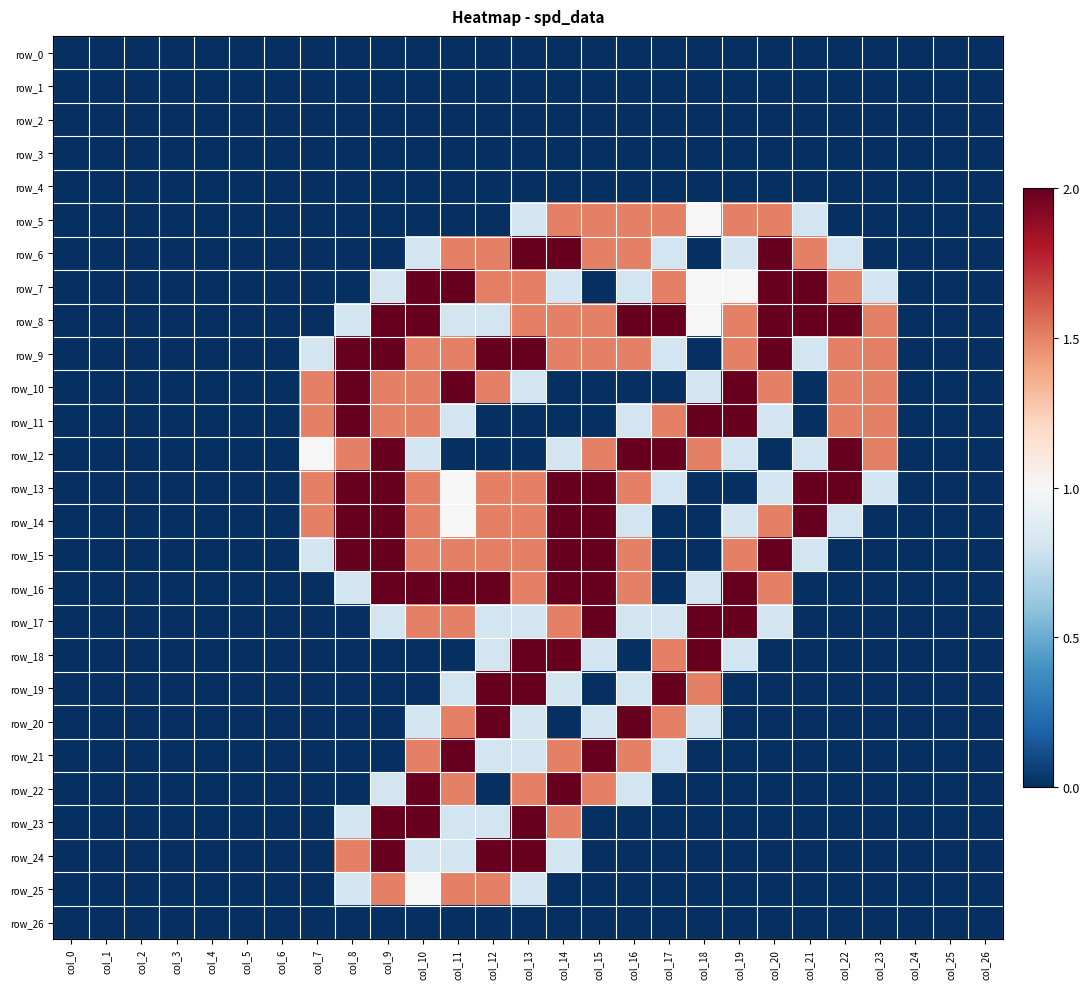

Reading left to right, extract all data points from this chart.

row_0: 0.0	0.0	0.0	0.0	0.0	0.0	0.0	0.0	0.0	0.0	0.0	0.0	0.0	0.0	0.0	0.0	0.0	0.0	0.0	0.0	0.0	0.0	0.0	0.0	0.0	0.0	0.0
row_1: 0.0	0.0	0.0	0.0	0.0	0.0	0.0	0.0	0.0	0.0	0.0	0.0	0.0	0.0	0.0	0.0	0.0	0.0	0.0	0.0	0.0	0.0	0.0	0.0	0.0	0.0	0.0
row_2: 0.0	0.0	0.0	0.0	0.0	0.0	0.0	0.0	0.0	0.0	0.0	0.0	0.0	0.0	0.0	0.0	0.0	0.0	0.0	0.0	0.0	0.0	0.0	0.0	0.0	0.0	0.0
row_3: 0.0	0.0	0.0	0.0	0.0	0.0	0.0	0.0	0.0	0.0	0.0	0.0	0.0	0.0	0.0	0.0	0.0	0.0	0.0	0.0	0.0	0.0	0.0	0.0	0.0	0.0	0.0
row_4: 0.0	0.0	0.0	0.0	0.0	0.0	0.0	0.0	0.0	0.0	0.0	0.0	0.0	0.0	0.0	0.0	0.0	0.0	0.0	0.0	0.0	0.0	0.0	0.0	0.0	0.0	0.0
row_5: 0.0	0.0	0.0	0.0	0.0	0.0	0.0	0.0	0.0	0.0	0.0	0.0	0.0	0.8	1.5	1.5	1.5	1.5	1.0	1.5	1.5	0.8	0.0	0.0	0.0	0.0	0.0
row_6: 0.0	0.0	0.0	0.0	0.0	0.0	0.0	0.0	0.0	0.0	0.8	1.5	1.5	2.0	2.0	1.5	1.5	0.8	0.0	0.8	2.0	1.5	0.8	0.0	0.0	0.0	0.0
row_7: 0.0	0.0	0.0	0.0	0.0	0.0	0.0	0.0	0.0	0.8	2.0	2.0	1.5	1.5	0.8	0.0	0.8	1.5	1.0	1.0	2.0	2.0	1.5	0.8	0.0	0.0	0.0
row_8: 0.0	0.0	0.0	0.0	0.0	0.0	0.0	0.0	0.8	2.0	2.0	0.8	0.8	1.5	1.5	1.5	2.0	2.0	1.0	1.5	2.0	2.0	2.0	1.5	0.0	0.0	0.0
row_9: 0.0	0.0	0.0	0.0	0.0	0.0	0.0	0.8	2.0	2.0	1.5	1.5	2.0	2.0	1.5	1.5	1.5	0.8	0.0	1.5	2.0	0.8	1.5	1.5	0.0	0.0	0.0
row_10: 0.0	0.0	0.0	0.0	0.0	0.0	0.0	1.5	2.0	1.5	1.5	2.0	1.5	0.8	0.0	0.0	0.0	0.0	0.8	2.0	1.5	0.0	1.5	1.5	0.0	0.0	0.0
row_11: 0.0	0.0	0.0	0.0	0.0	0.0	0.0	1.5	2.0	1.5	1.5	0.8	0.0	0.0	0.0	0.0	0.8	1.5	2.0	2.0	0.8	0.0	1.5	1.5	0.0	0.0	0.0
row_12: 0.0	0.0	0.0	0.0	0.0	0.0	0.0	1.0	1.5	2.0	0.8	0.0	0.0	0.0	0.8	1.5	2.0	2.0	1.5	0.8	0.0	0.8	2.0	1.5	0.0	0.0	0.0
row_13: 0.0	0.0	0.0	0.0	0.0	0.0	0.0	1.5	2.0	2.0	1.5	1.0	1.5	1.5	2.0	2.0	1.5	0.8	0.0	0.0	0.8	2.0	2.0	0.8	0.0	0.0	0.0
row_14: 0.0	0.0	0.0	0.0	0.0	0.0	0.0	1.5	2.0	2.0	1.5	1.0	1.5	1.5	2.0	2.0	0.8	0.0	0.0	0.8	1.5	2.0	0.8	0.0	0.0	0.0	0.0
row_15: 0.0	0.0	0.0	0.0	0.0	0.0	0.0	0.8	2.0	2.0	1.5	1.5	1.5	1.5	2.0	2.0	1.5	0.0	0.0	1.5	2.0	0.8	0.0	0.0	0.0	0.0	0.0
row_16: 0.0	0.0	0.0	0.0	0.0	0.0	0.0	0.0	0.8	2.0	2.0	2.0	2.0	1.5	2.0	2.0	1.5	0.0	0.8	2.0	1.5	0.0	0.0	0.0	0.0	0.0	0.0
row_17: 0.0	0.0	0.0	0.0	0.0	0.0	0.0	0.0	0.0	0.8	1.5	1.5	0.8	0.8	1.5	2.0	0.8	0.8	2.0	2.0	0.8	0.0	0.0	0.0	0.0	0.0	0.0
row_18: 0.0	0.0	0.0	0.0	0.0	0.0	0.0	0.0	0.0	0.0	0.0	0.0	0.8	2.0	2.0	0.8	0.0	1.5	2.0	0.8	0.0	0.0	0.0	0.0	0.0	0.0	0.0
row_19: 0.0	0.0	0.0	0.0	0.0	0.0	0.0	0.0	0.0	0.0	0.0	0.8	2.0	2.0	0.8	0.0	0.8	2.0	1.5	0.0	0.0	0.0	0.0	0.0	0.0	0.0	0.0
row_20: 0.0	0.0	0.0	0.0	0.0	0.0	0.0	0.0	0.0	0.0	0.8	1.5	2.0	0.8	0.0	0.8	2.0	1.5	0.8	0.0	0.0	0.0	0.0	0.0	0.0	0.0	0.0
row_21: 0.0	0.0	0.0	0.0	0.0	0.0	0.0	0.0	0.0	0.0	1.5	2.0	0.8	0.8	1.5	2.0	1.5	0.8	0.0	0.0	0.0	0.0	0.0	0.0	0.0	0.0	0.0
row_22: 0.0	0.0	0.0	0.0	0.0	0.0	0.0	0.0	0.0	0.8	2.0	1.5	0.0	1.5	2.0	1.5	0.8	0.0	0.0	0.0	0.0	0.0	0.0	0.0	0.0	0.0	0.0
row_23: 0.0	0.0	0.0	0.0	0.0	0.0	0.0	0.0	0.8	2.0	2.0	0.8	0.8	2.0	1.5	0.0	0.0	0.0	0.0	0.0	0.0	0.0	0.0	0.0	0.0	0.0	0.0
row_24: 0.0	0.0	0.0	0.0	0.0	0.0	0.0	0.0	1.5	2.0	0.8	0.8	2.0	2.0	0.8	0.0	0.0	0.0	0.0	0.0	0.0	0.0	0.0	0.0	0.0	0.0	0.0
row_25: 0.0	0.0	0.0	0.0	0.0	0.0	0.0	0.0	0.8	1.5	1.0	1.5	1.5	0.8	0.0	0.0	0.0	0.0	0.0	0.0	0.0	0.0	0.0	0.0	0.0	0.0	0.0
row_26: 0.0	0.0	0.0	0.0	0.0	0.0	0.0	0.0	0.0	0.0	0.0	0.0	0.0	0.0	0.0	0.0	0.0	0.0	0.0	0.0	0.0	0.0	0.0	0.0	0.0	0.0	0.0